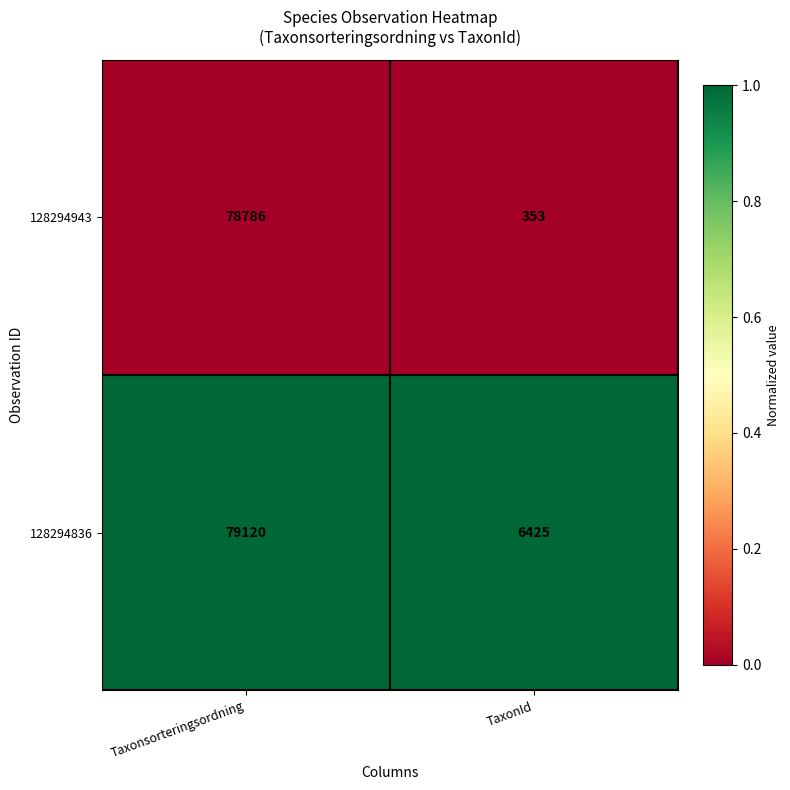

The value of 128294836 at TaxonId is 2271. True or false?

False